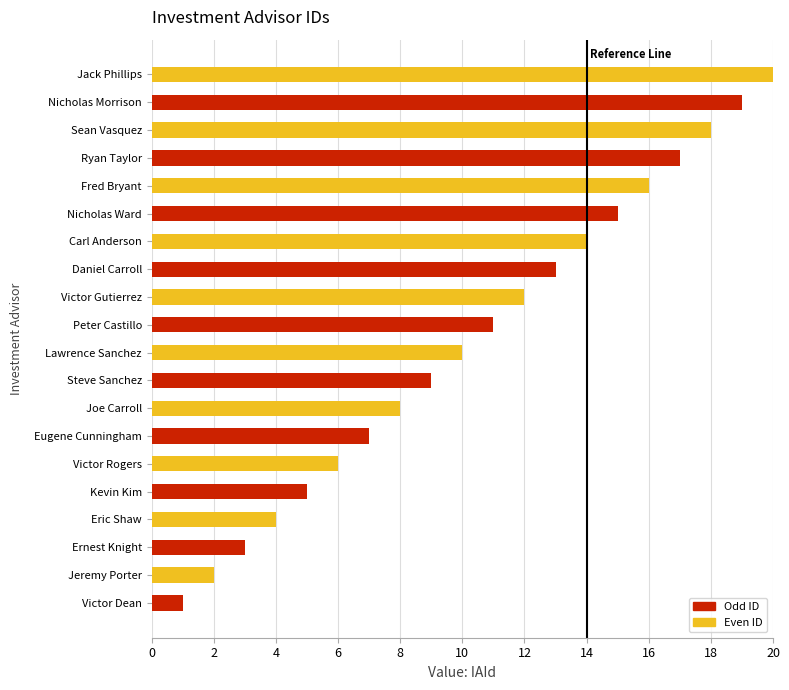

Does the chart contain stacked bars?

No